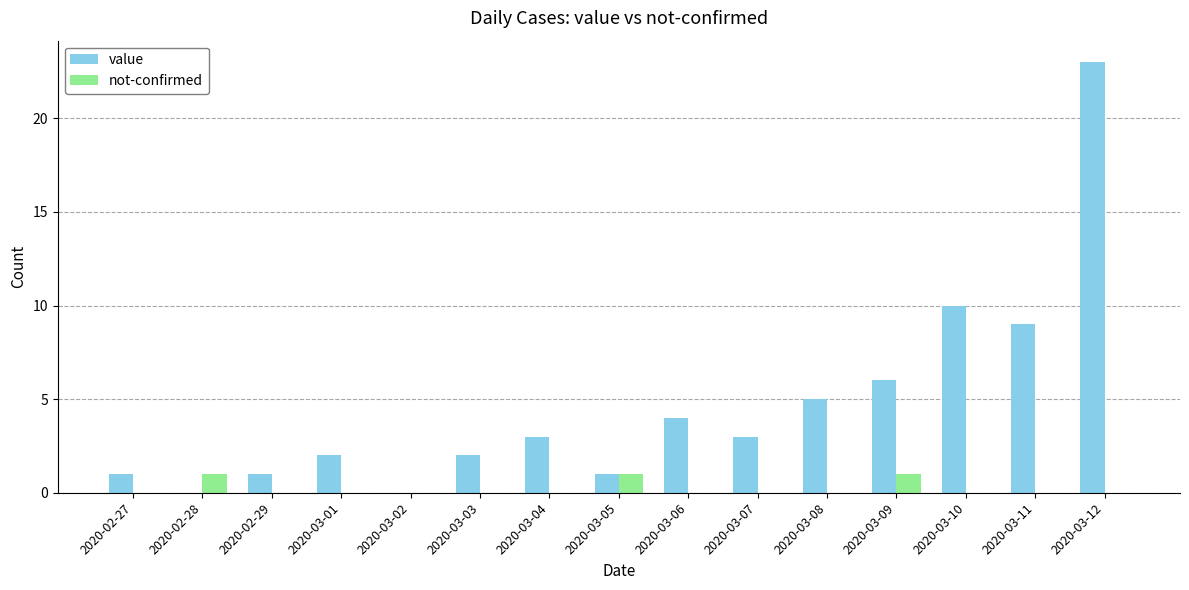

The value of value at 2020-03-02 is 0. True or false?

True